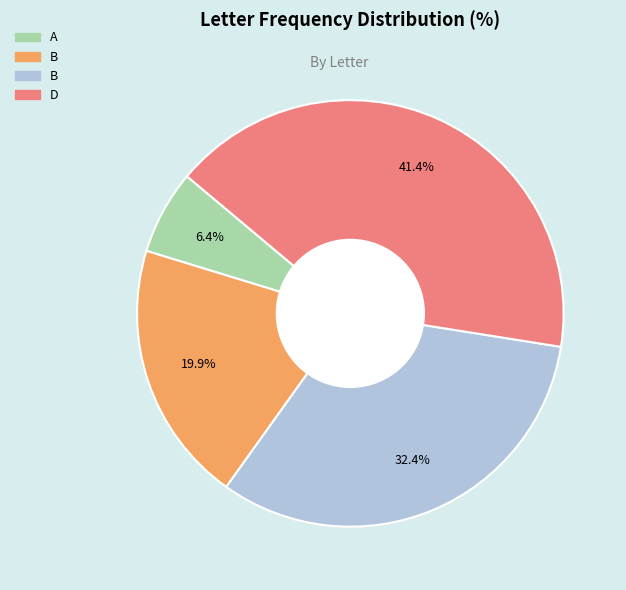

Does any single category account for the majority?

No